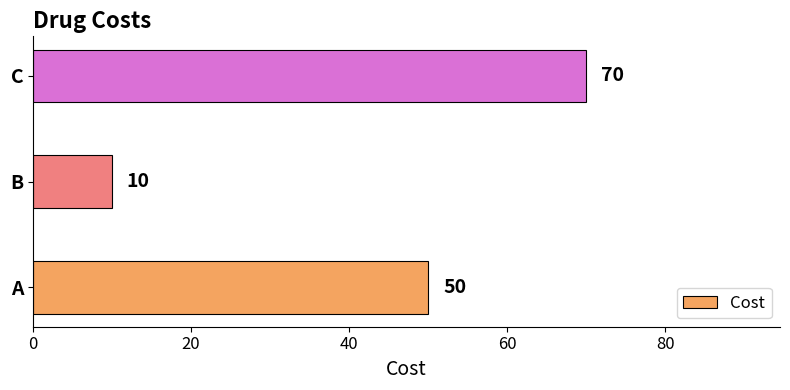

Rank the categories by value from lowest to highest.

B, A, C